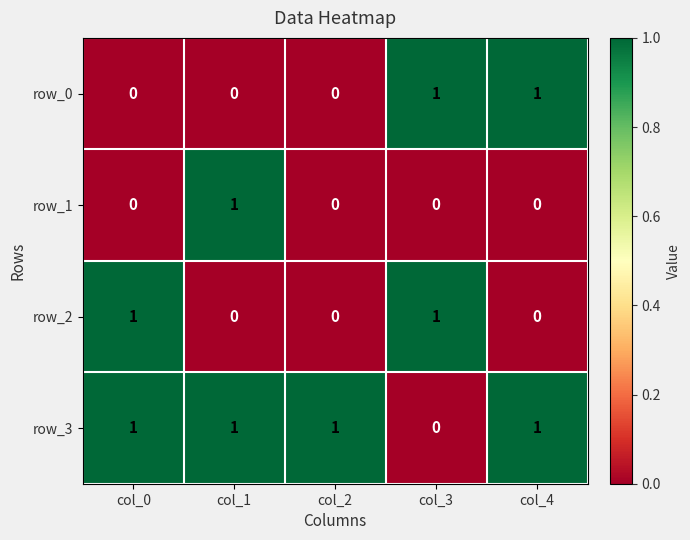

Is the value of row_3 at col_1 greater than the value of row_2 at col_4?

Yes